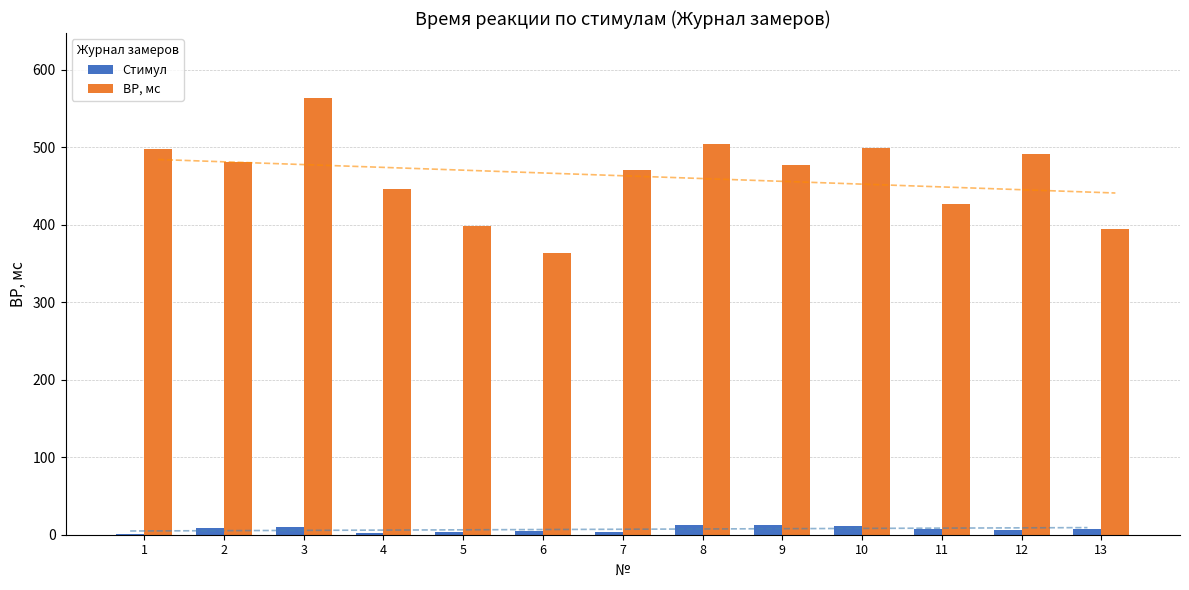

What is the approximate value of ВР, мс at 8?

504